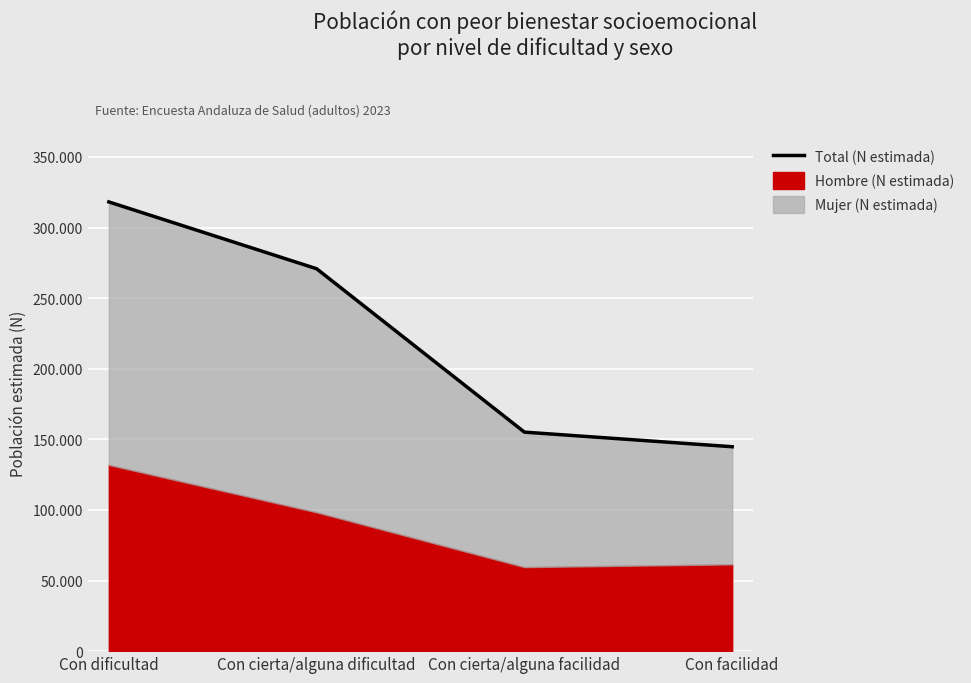

What is the label of the 3rd point from the right?

Con cierta/alguna dificultad